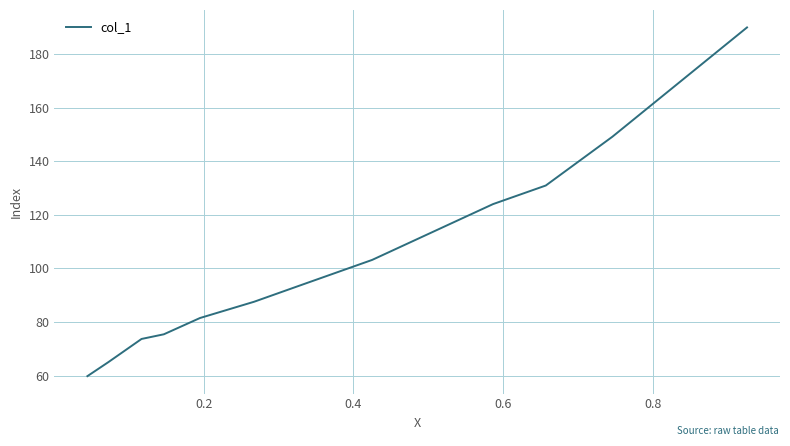

What is the difference between the maximum and minimum values?

130.1